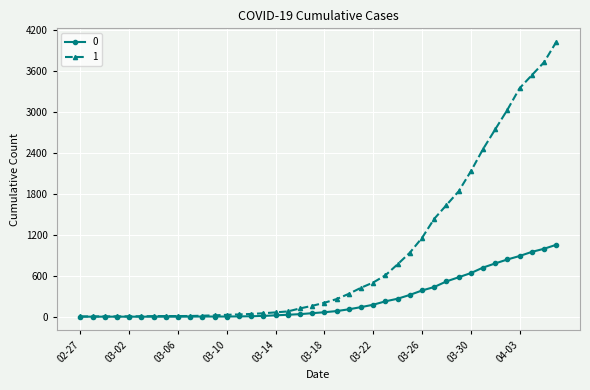

Does the chart display data point markers on the line(s)?

Yes